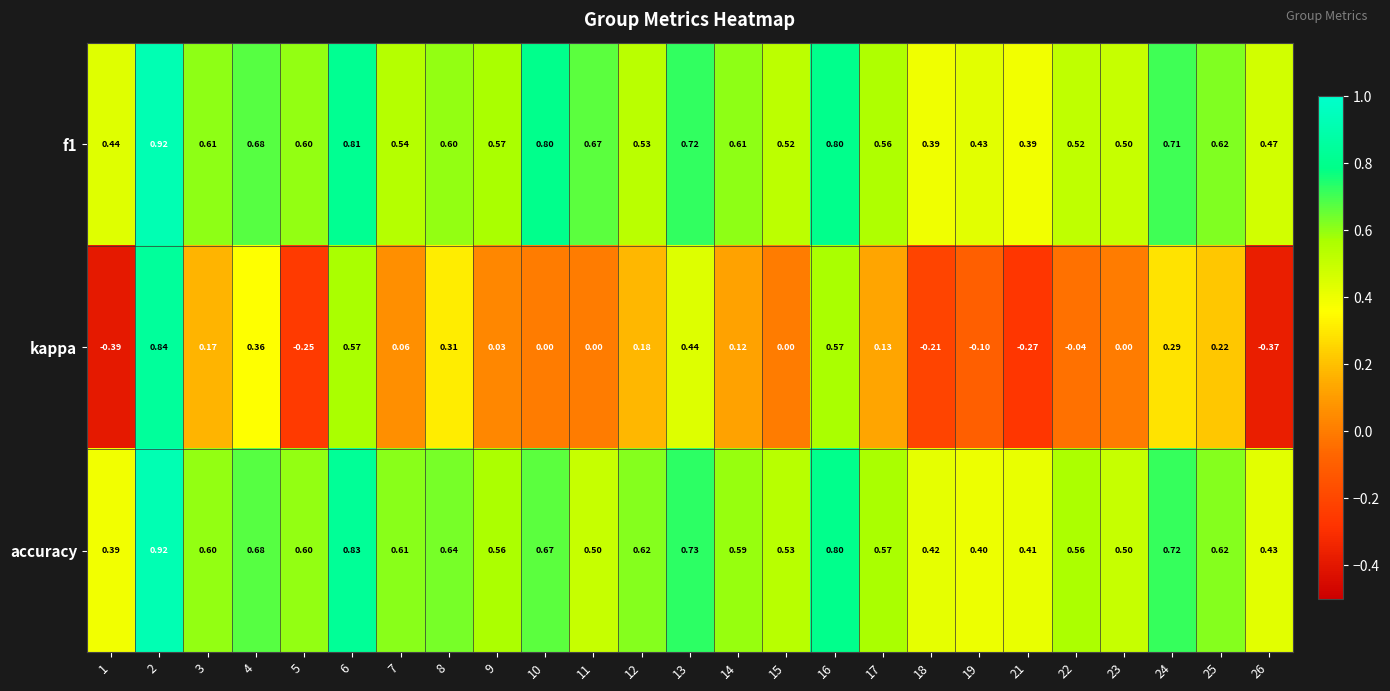

Which series has the largest total across all categories?

f1